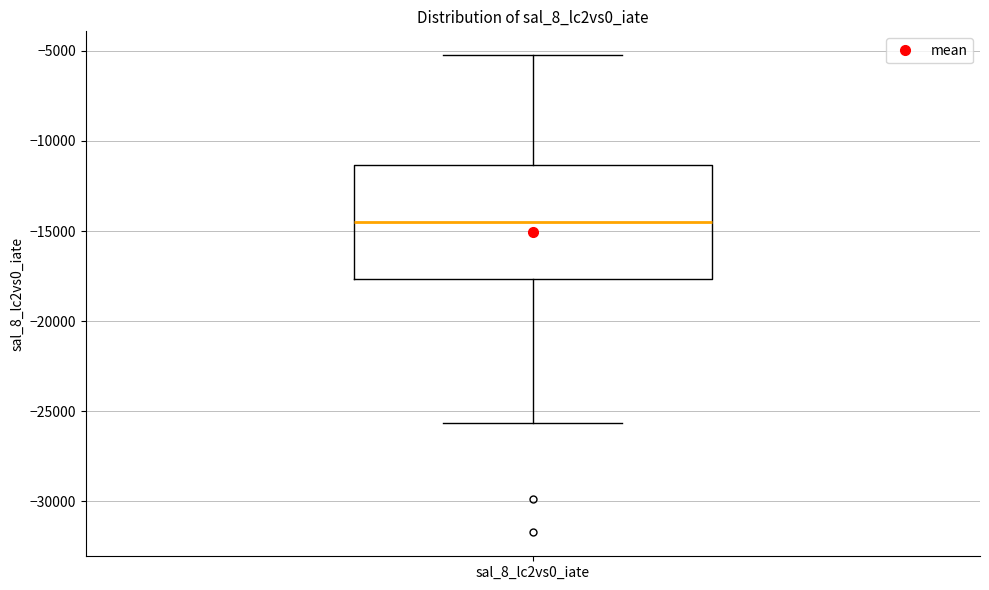

Where is the upper edge of the box for sal_8_lc2vs0_iate on the y-axis? The values are not printed on the chart, so give them approximately, as read against the axis.

-11500